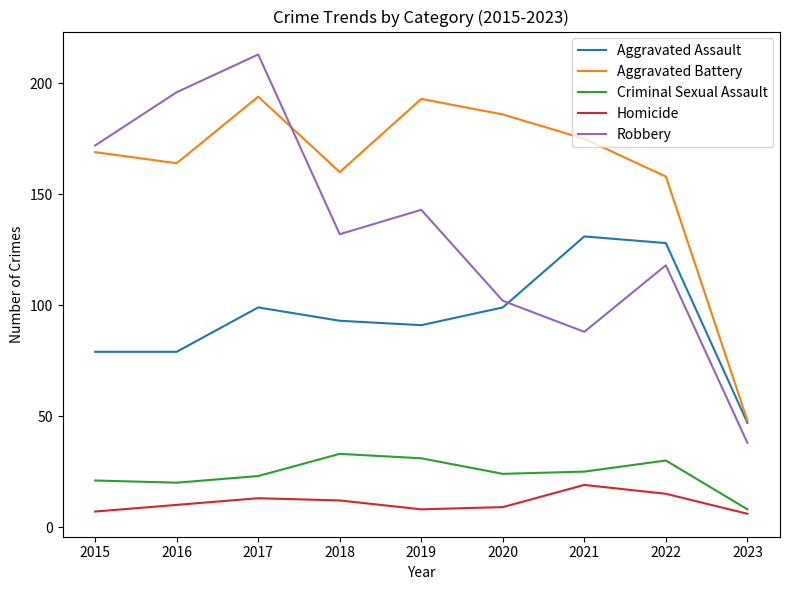

True or false: Aggravated Battery and Homicide cross at least once.

False